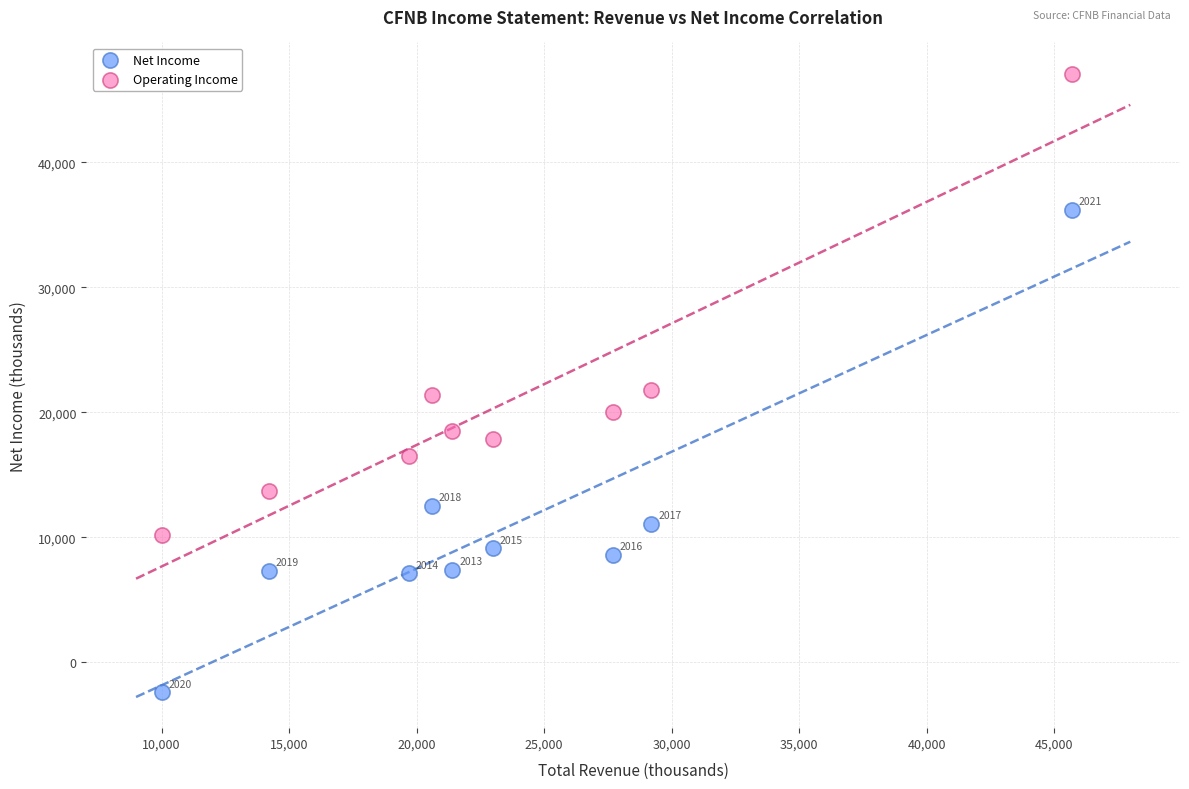

Across all series, what Y value is closest to 22350?

21800